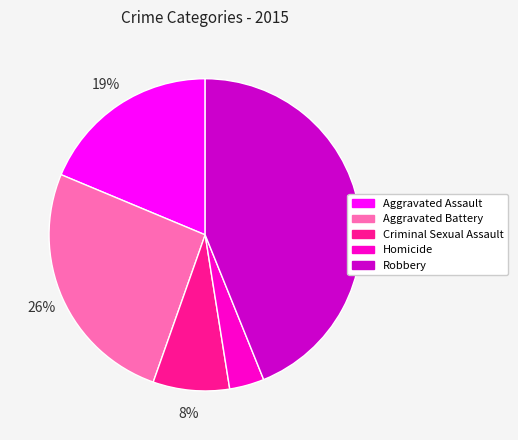

True or false: Aggravated Assault accounts for 19% of the total.

True